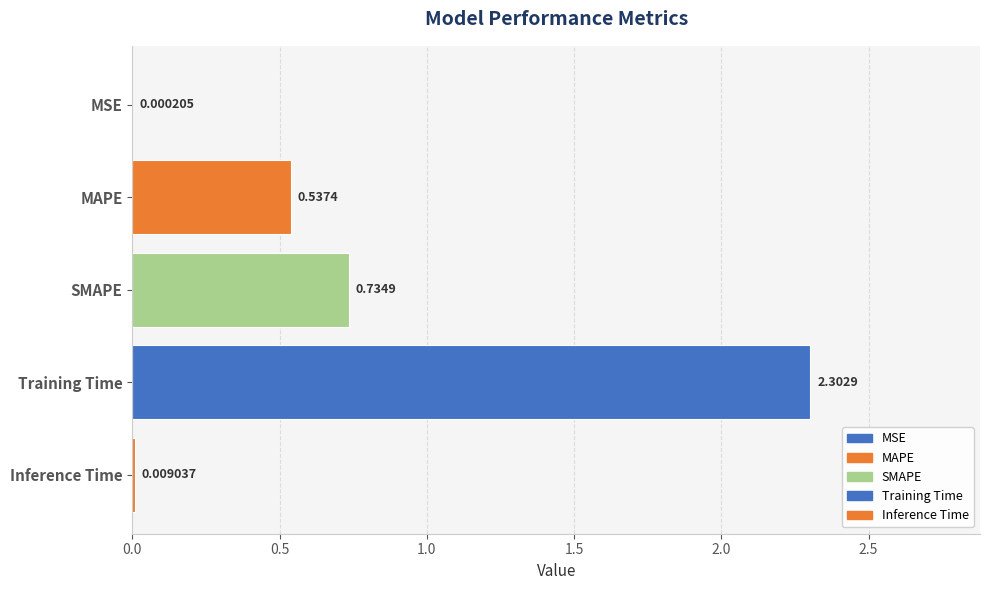

What is the change in value from MSE to SMAPE?

+0.7